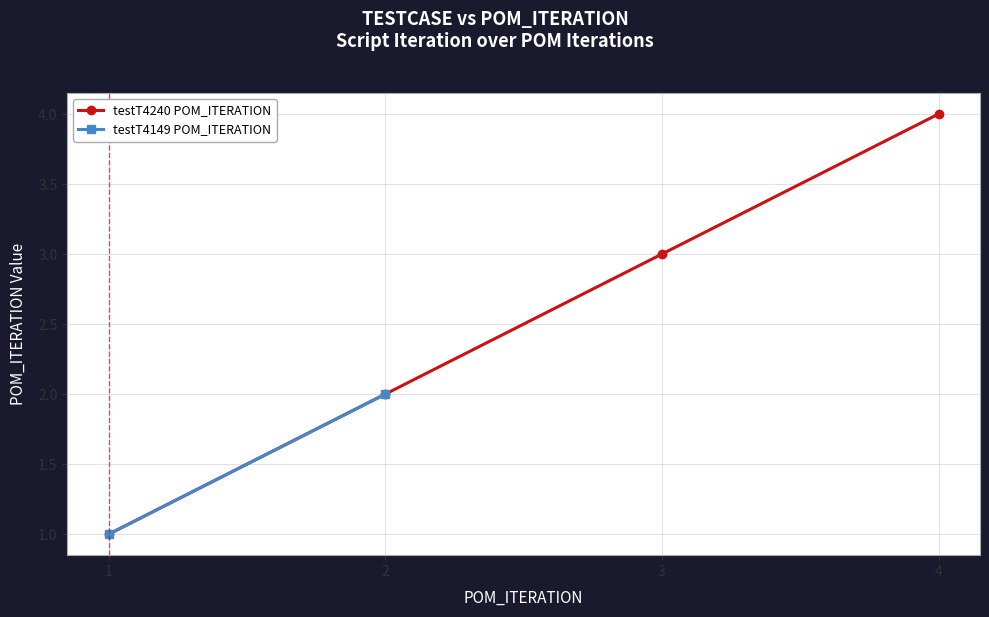

Approximately how many times larger is the value at 2 compared to 3?

0.7